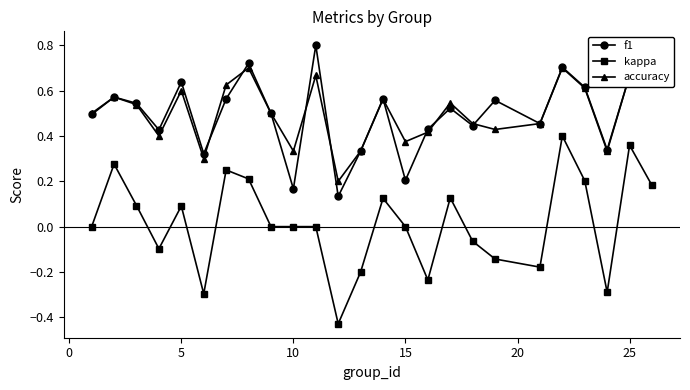

What are all the series names shown in the legend?

f1, kappa, accuracy